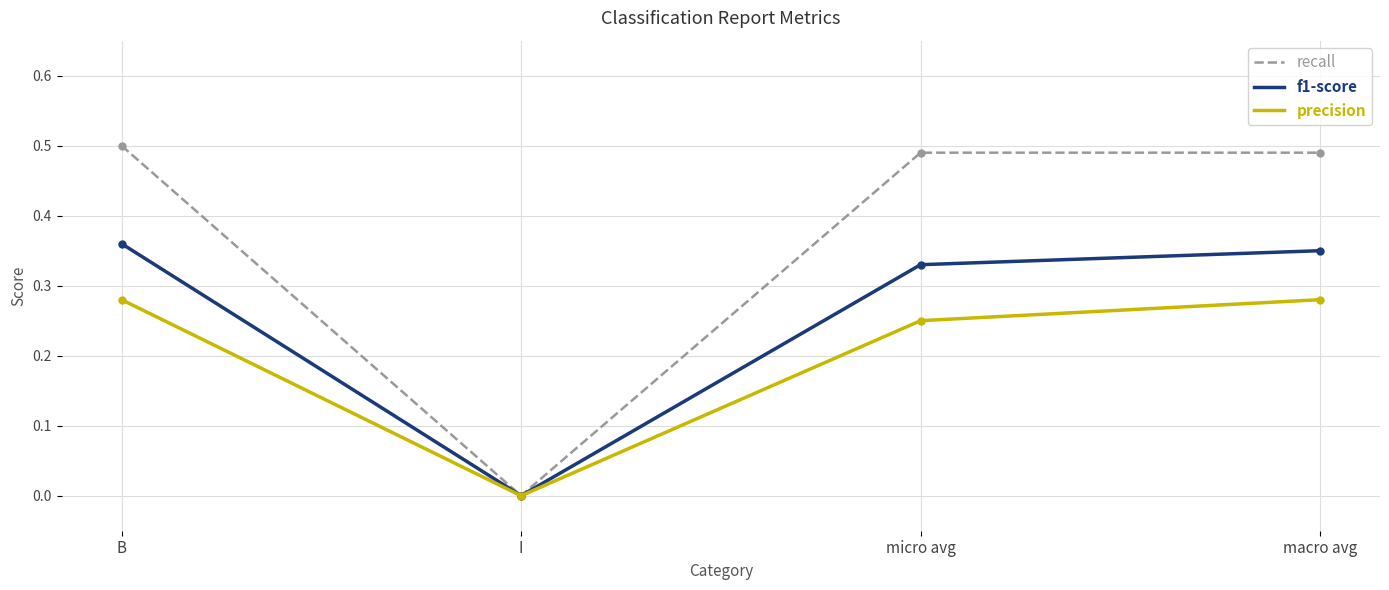

What is the total value across all series at B?

1.1